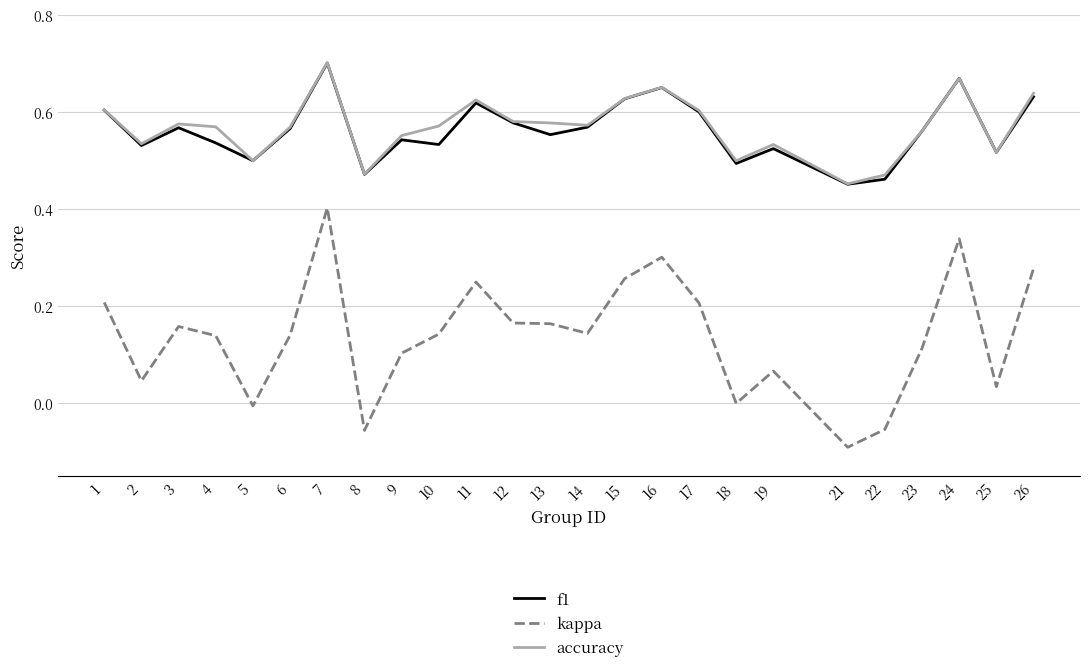

At which category does the chart reach its peak across all series?

7